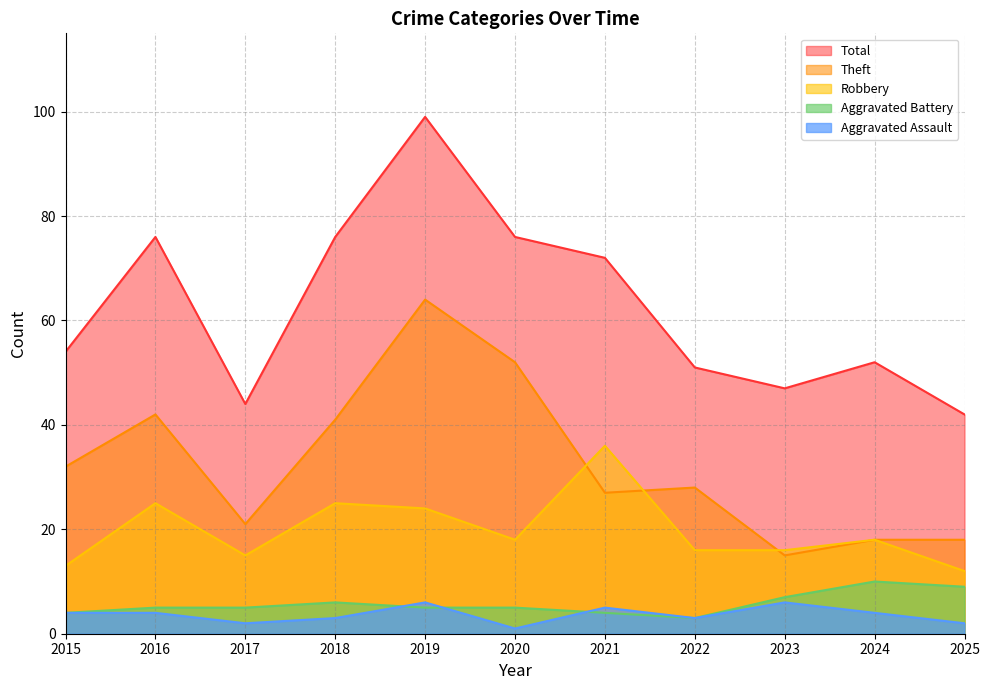

What are all the series names shown in the legend?

Total, Theft, Robbery, Aggravated Battery, Aggravated Assault